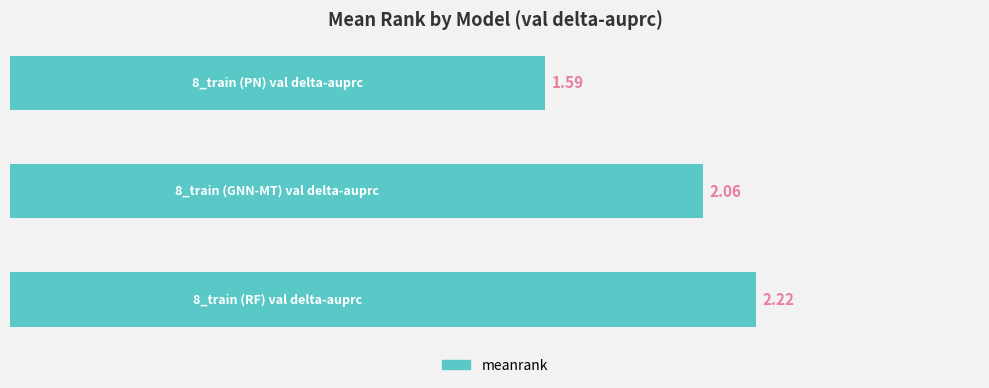

What is the difference between the maximum and minimum values?

0.6